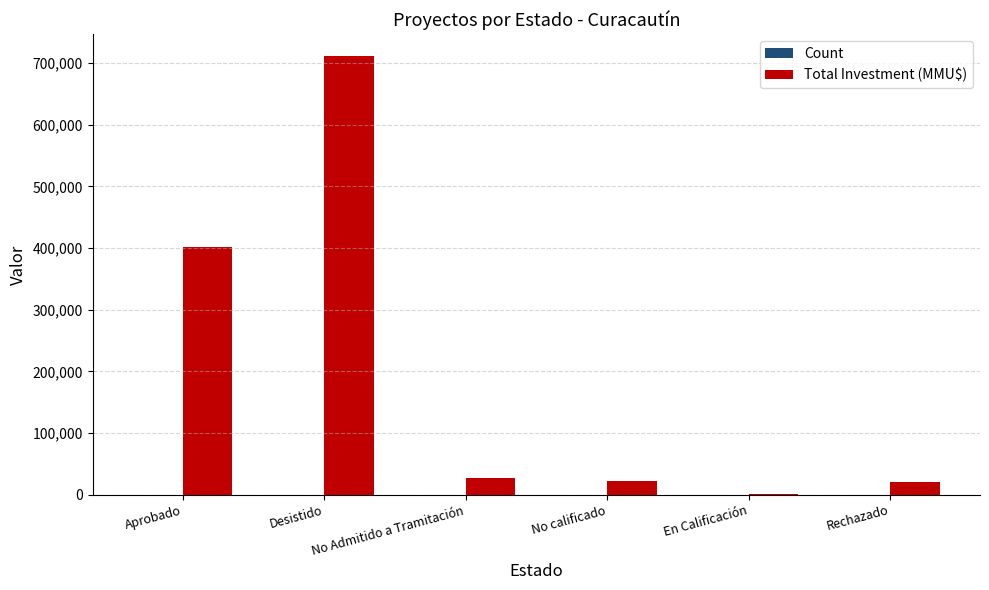

What is the highest value of the Total Investment (MMU$) series?

711500